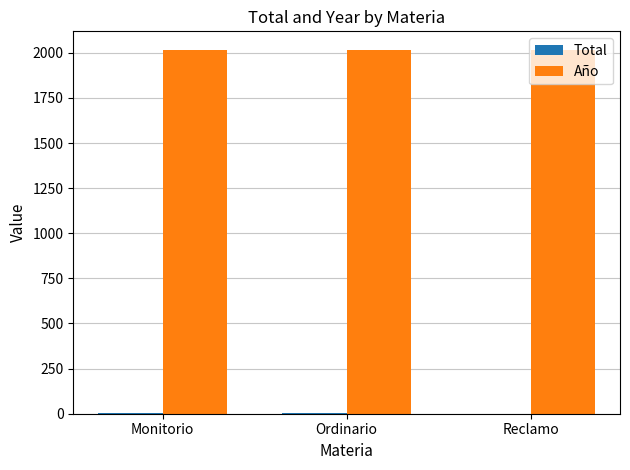

What is the maximum value shown in the chart?

2018